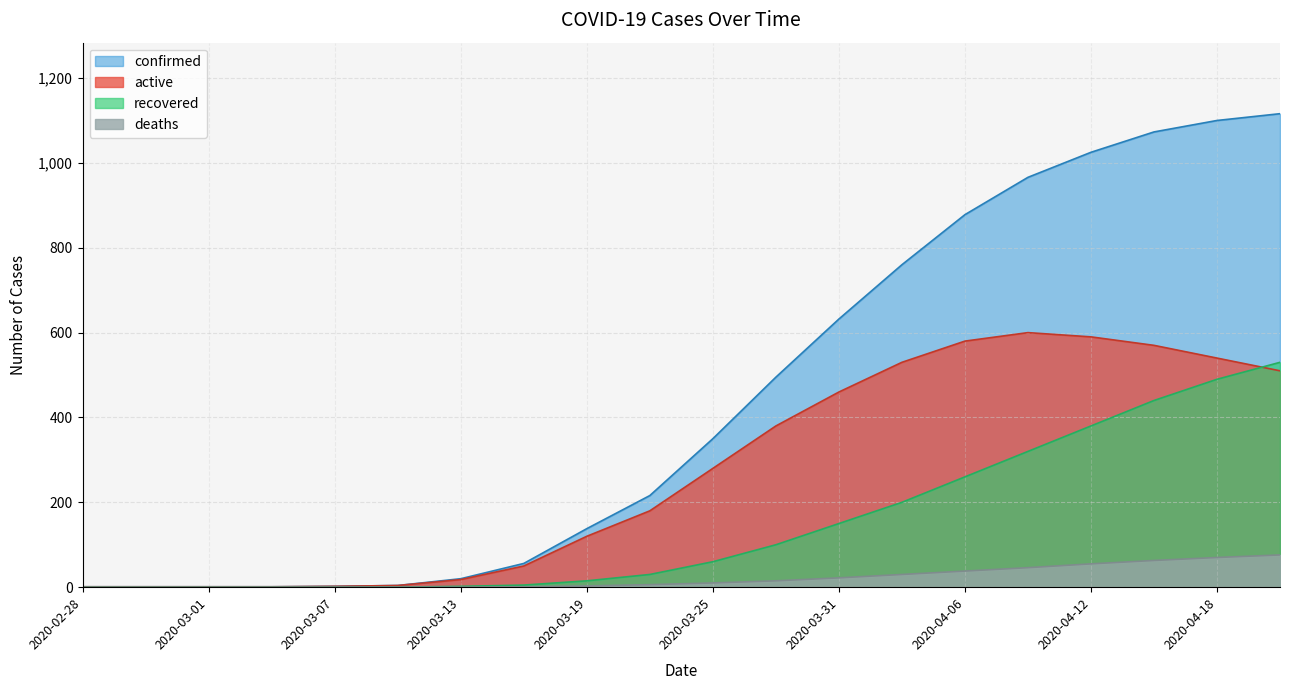

List the series in order of their peak value, lowest first.

deaths, recovered, active, confirmed